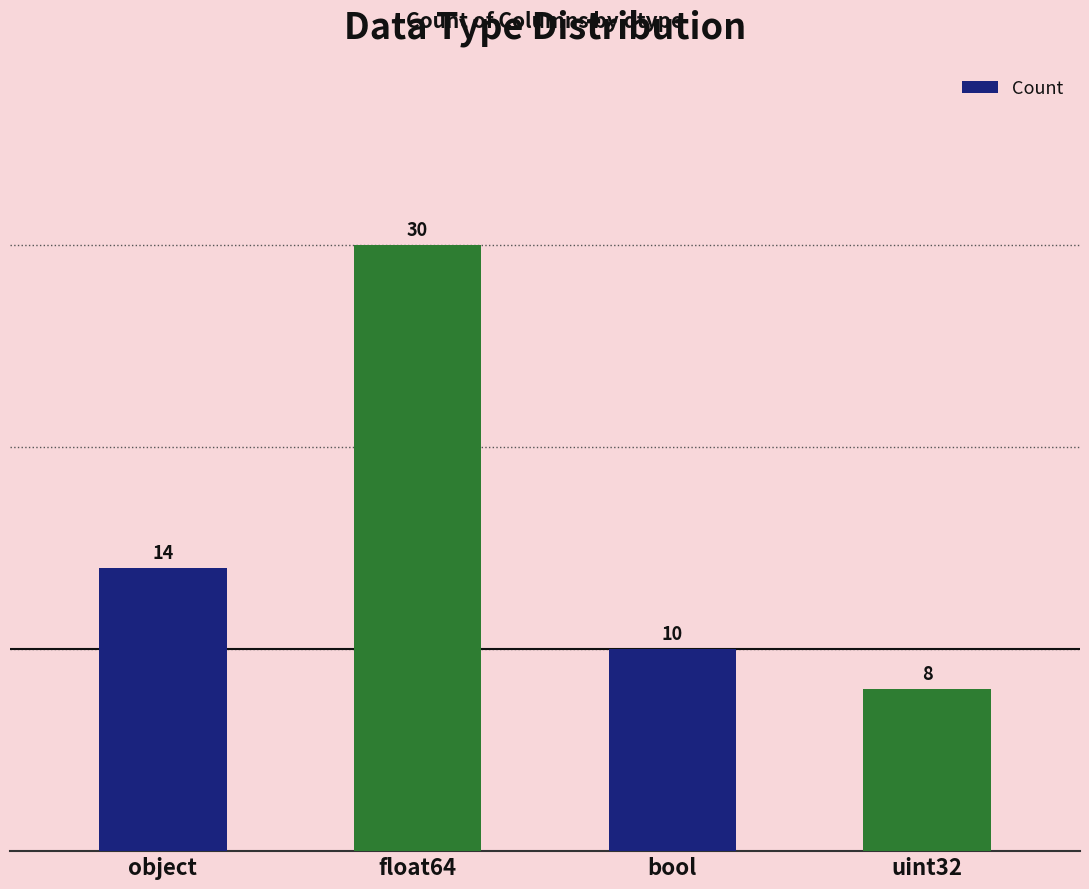

What is the label of the 1st bar from the left?

object